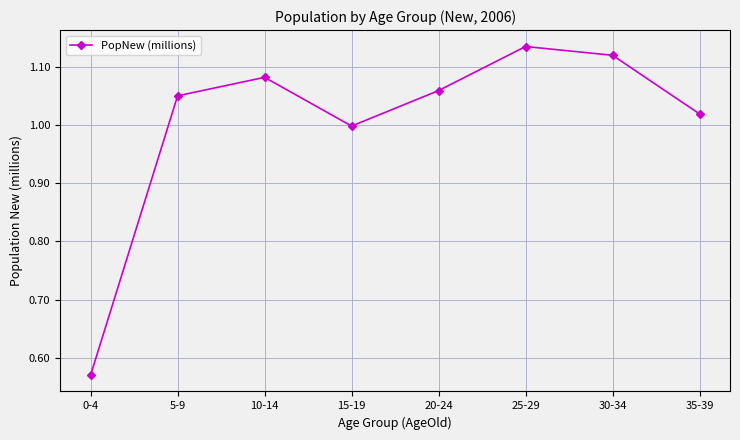

How many interior local valleys (lower than both neighbors) does the data have?

1